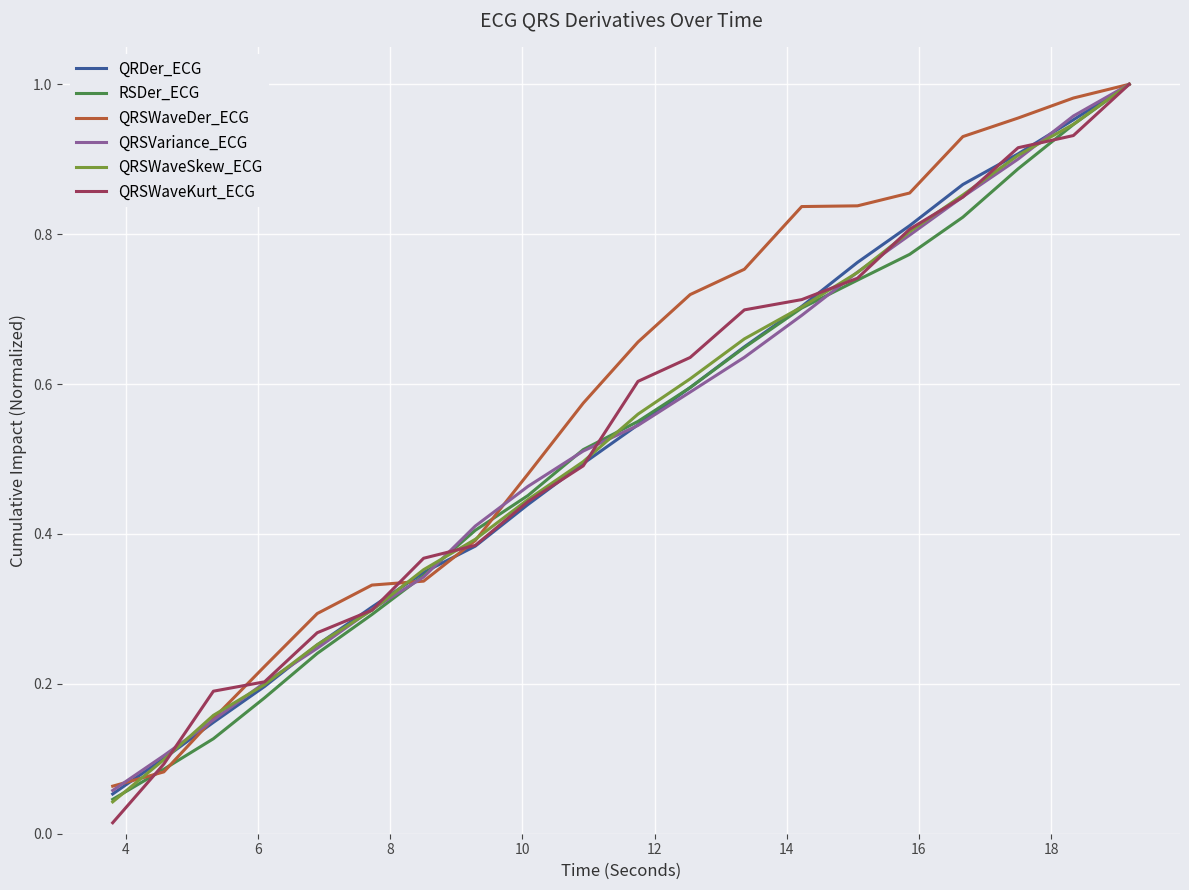

Which series has the widest spread of values?

QRSWaveKurt_ECG